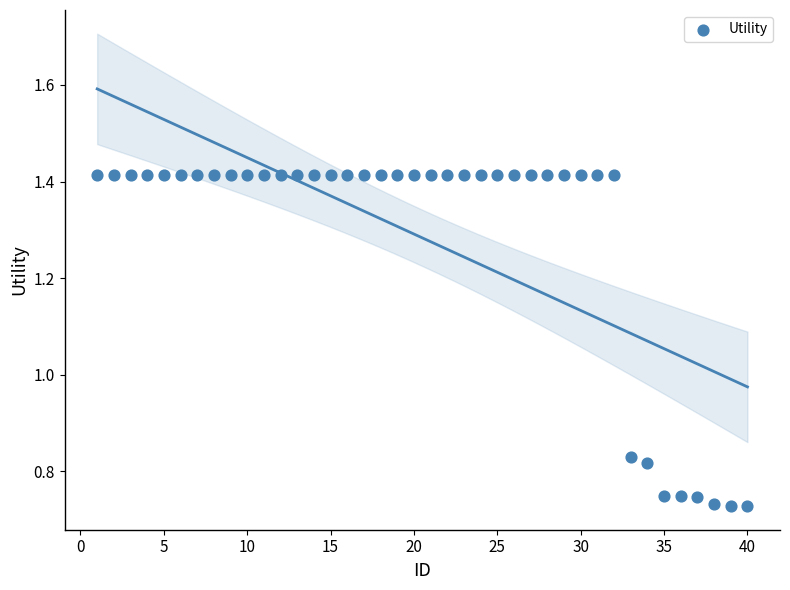

What is the range of X values (max minus min)?

39.0